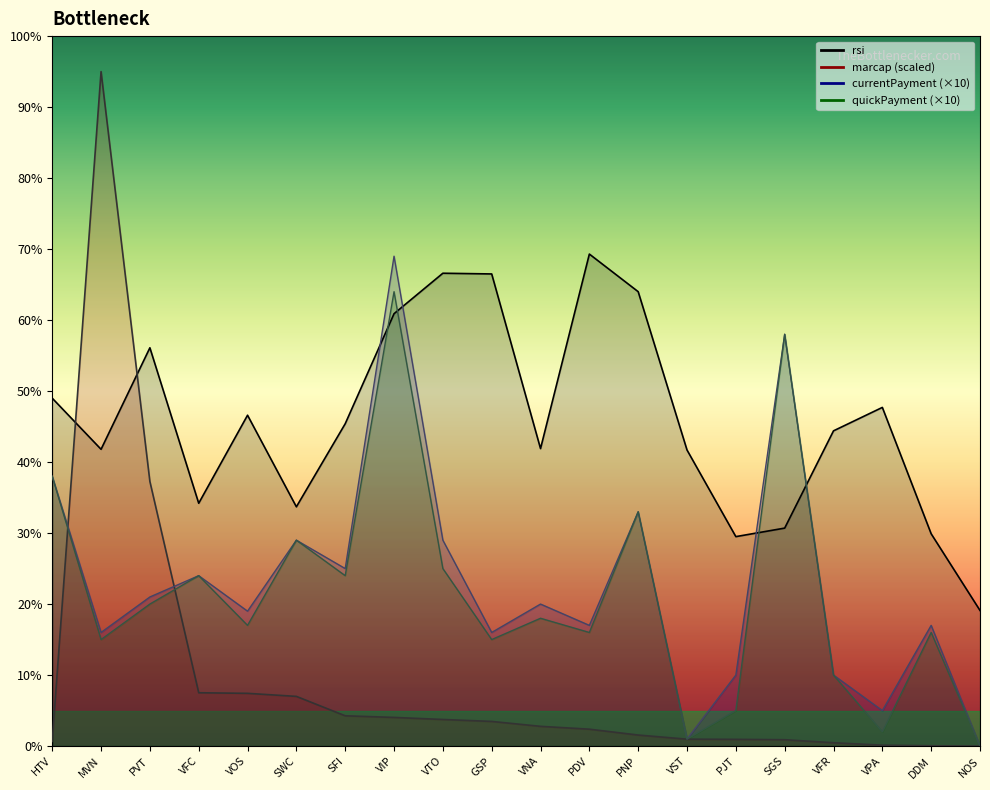

How many times do currentPayment and rsi cross each other?

4